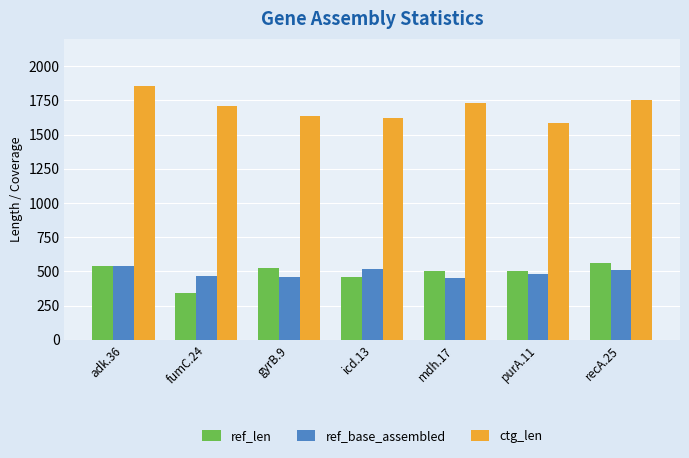

What is the lowest value of the ref_len series?

340